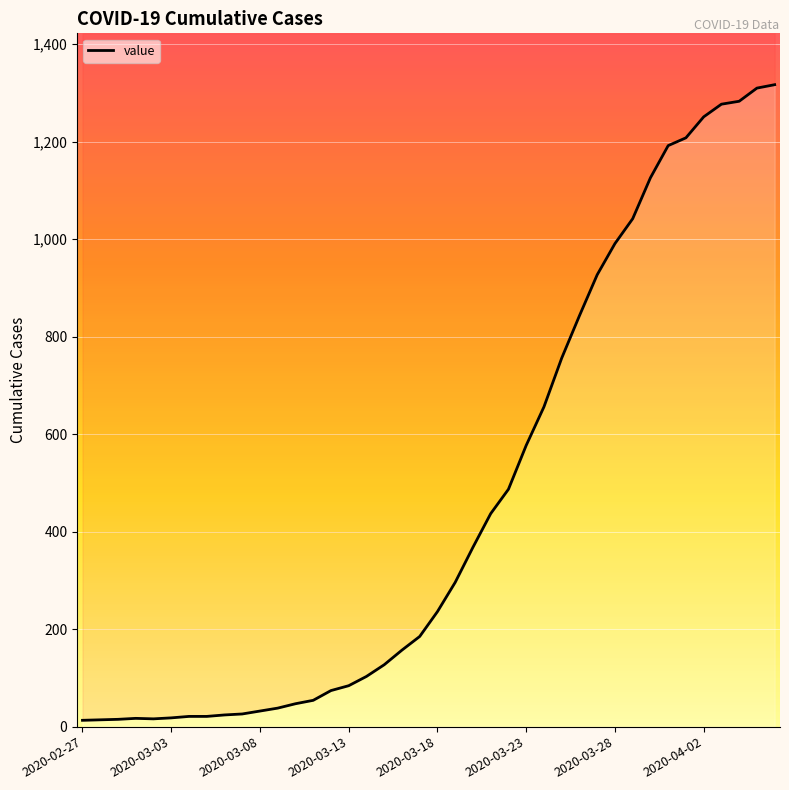

Reading left to right, transcribe all the data shown in this chart.

2020-02-27=13	2020-02-28=14	2020-02-29=15	2020-03-01=17	2020-03-02=16	2020-03-03=18	2020-03-04=21	2020-03-05=21	2020-03-06=24	2020-03-07=26	2020-03-08=32	2020-03-09=38	2020-03-10=47	2020-03-11=54	2020-03-12=74	2020-03-13=84	2020-03-14=103	2020-03-15=127	2020-03-16=157	2020-03-17=185	2020-03-18=236	2020-03-19=296	2020-03-20=368	2020-03-21=437	2020-03-22=487	2020-03-23=577	2020-03-24=656	2020-03-25=756	2020-03-26=843	2020-03-27=927	2020-03-28=991	2020-03-29=1042	2020-03-30=1126	2020-03-31=1192	2020-04-01=1208	2020-04-02=1251	2020-04-03=1277	2020-04-04=1283	2020-04-05=1310	2020-04-06=1317